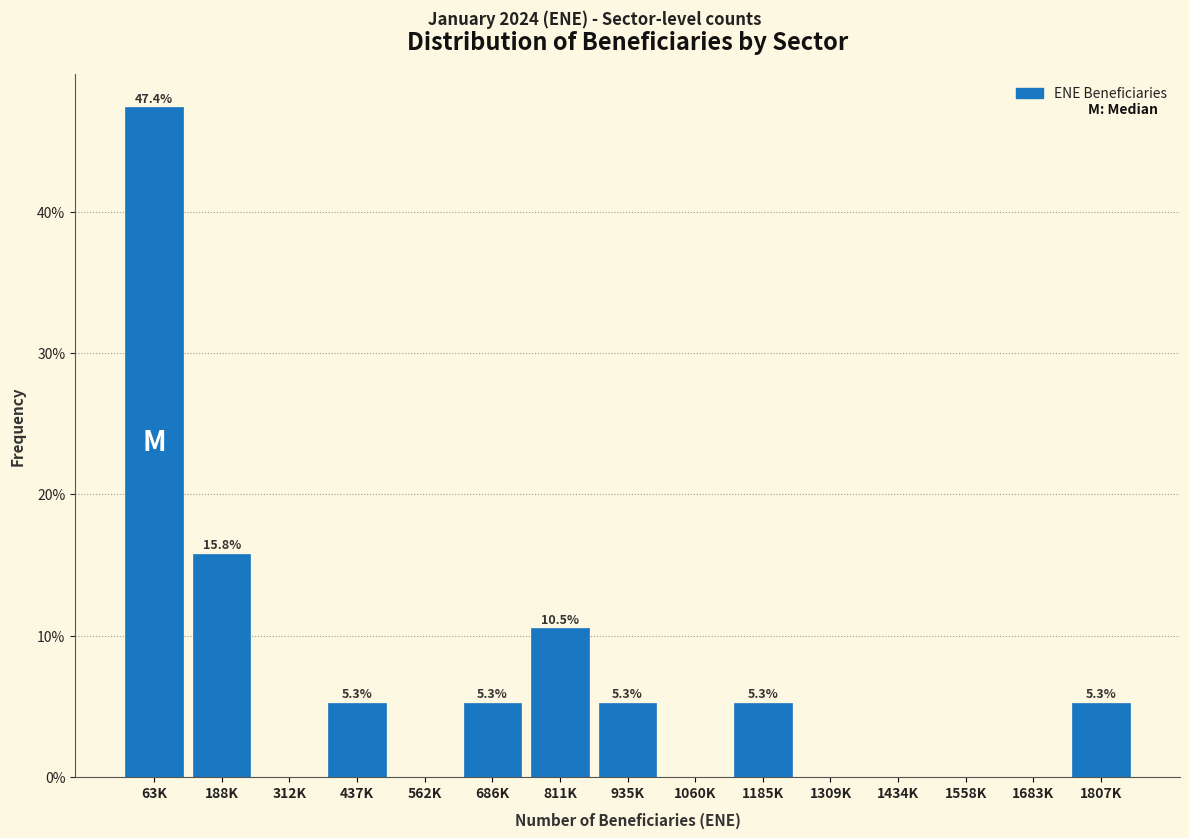

Reading left to right, list all the values displayed in this chart.

63K=47.4	188K=15.8	312K=0.0	437K=5.3	562K=0.0	686K=5.3	811K=10.5	935K=5.3	1060K=0.0	1185K=5.3	1309K=0.0	1434K=0.0	1558K=0.0	1683K=0.0	1807K=5.3